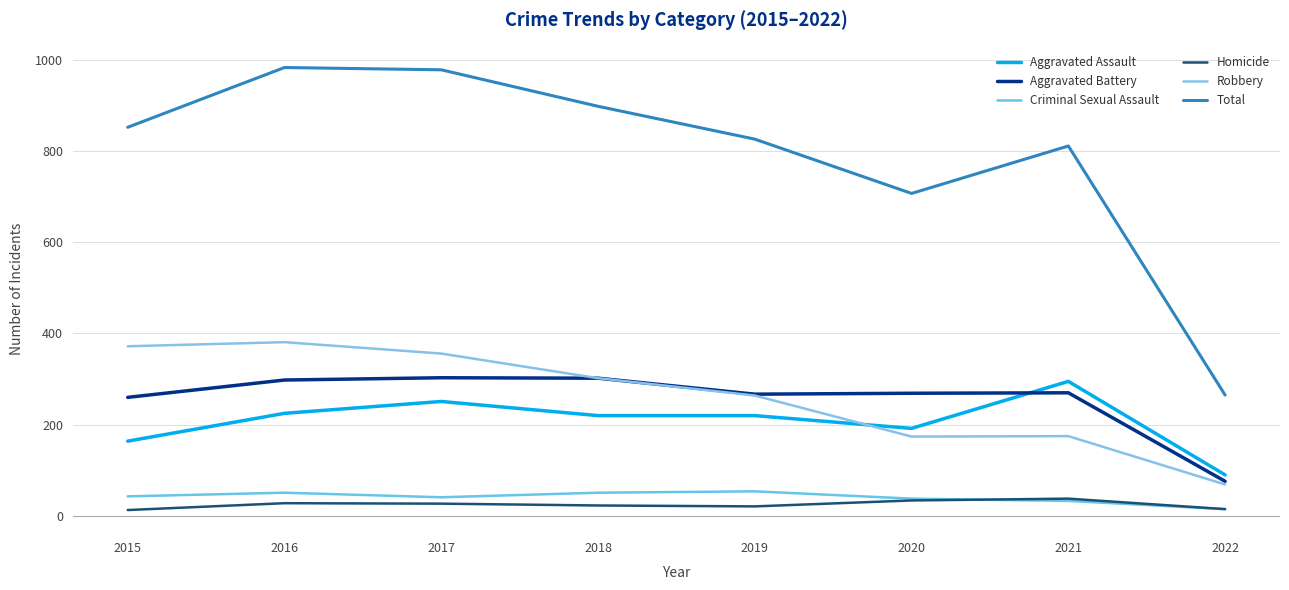

Does the chart display data point markers on the line(s)?

No